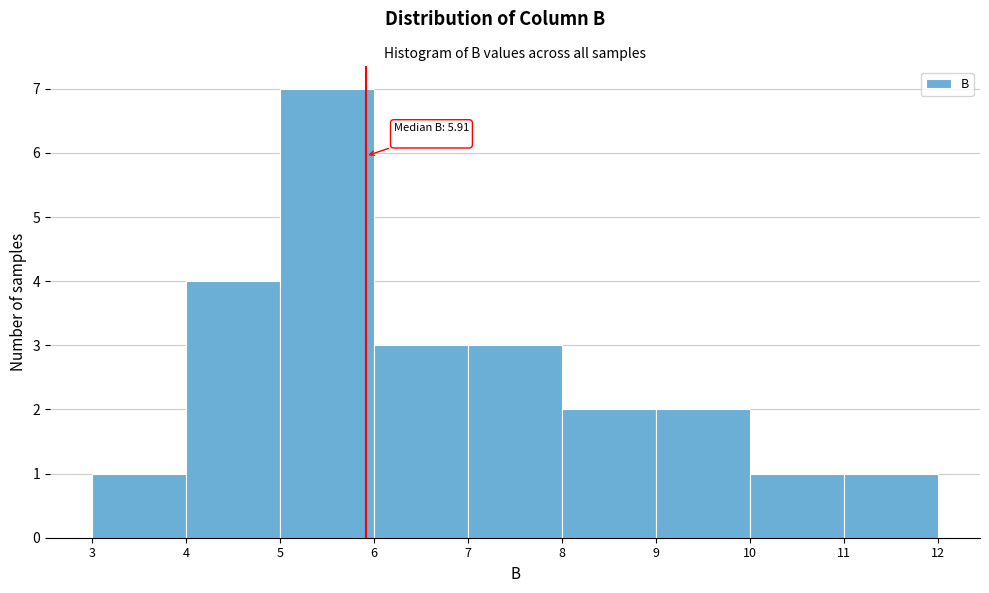

Which range on the x-axis has the tallest bar?

5 to 6